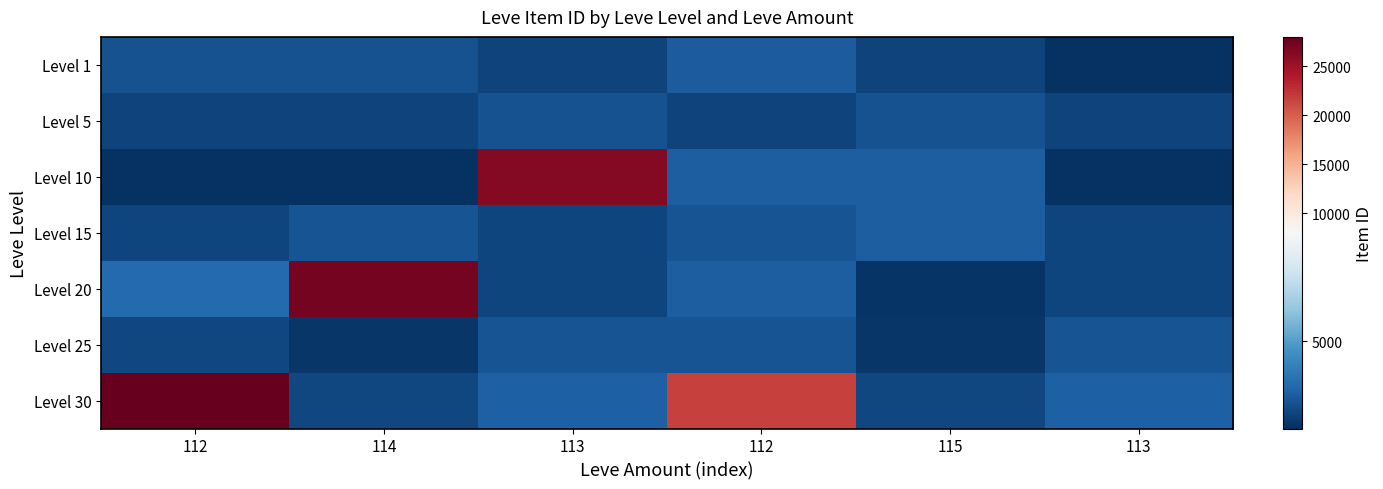

List the series in order of their peak value, lowest first.

Level 5, Level 25, Level 1, Level 15, Level 10, Level 20, Level 30